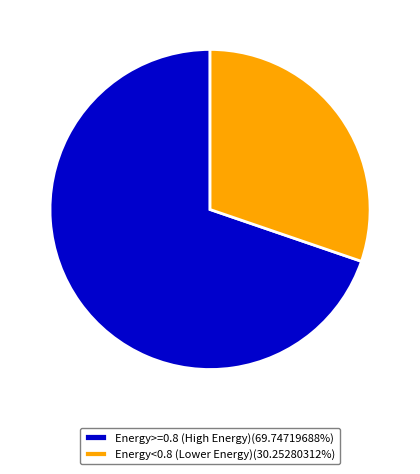

Approximately how many times larger is the value at Energy>=0.8 (High Energy)(69.74719688%) compared to Energy<0.8 (Lower Energy)(30.25280312%)?

2.3